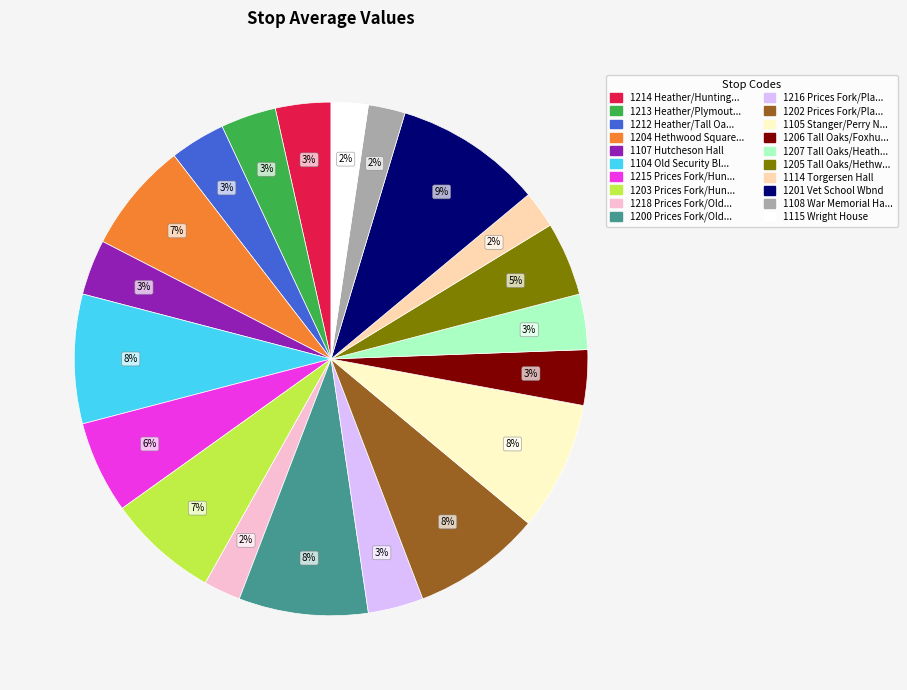

To the nearest percent, what is the average slice percentage?

5%